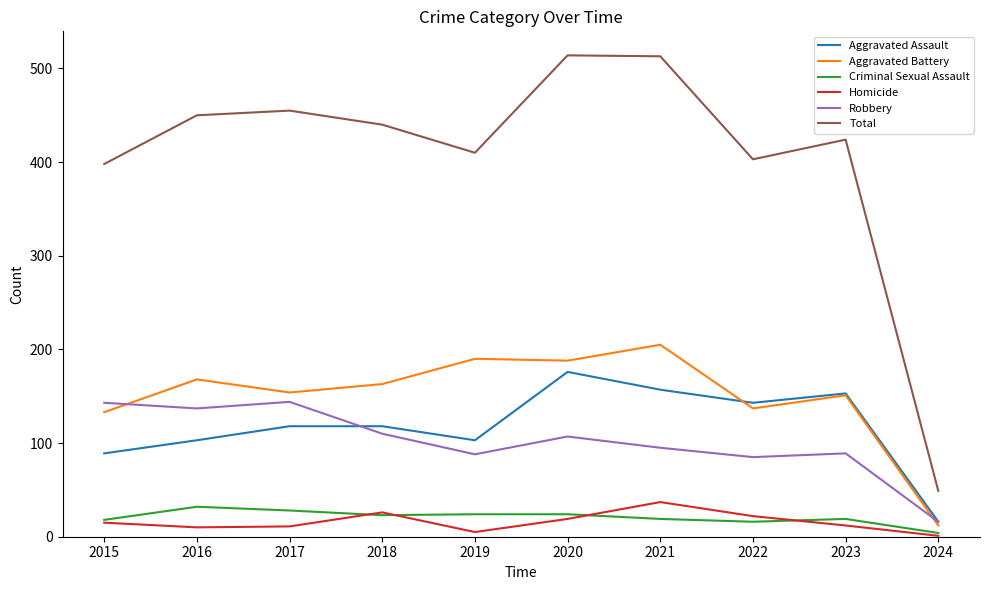

Which series has the widest spread of values?

Total